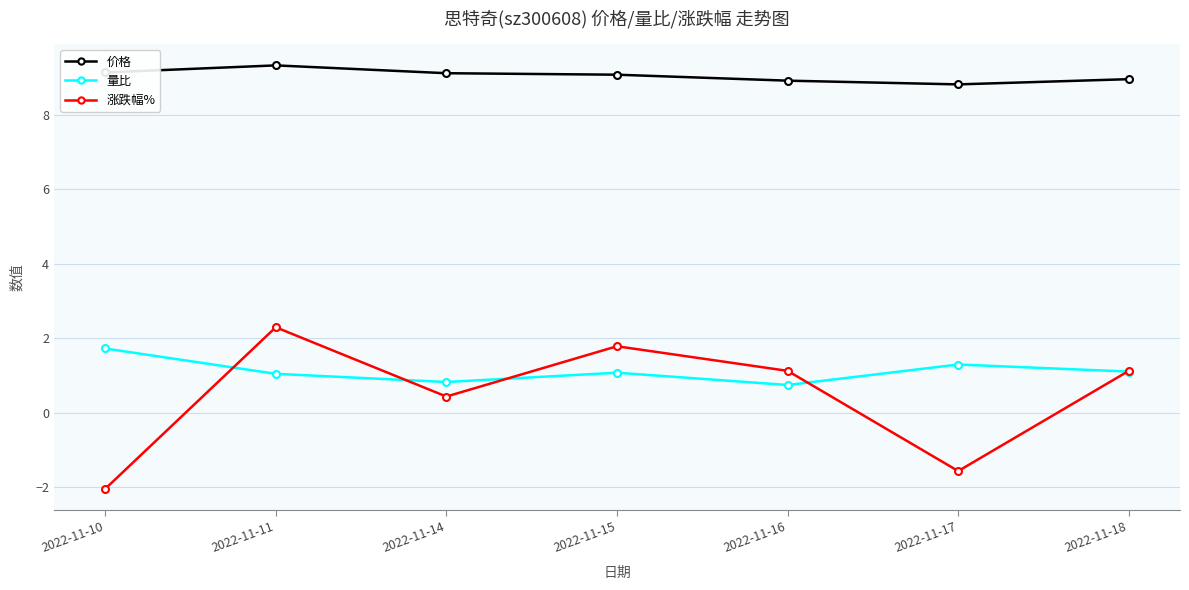

What is the lowest value of the 量比 series?

0.8